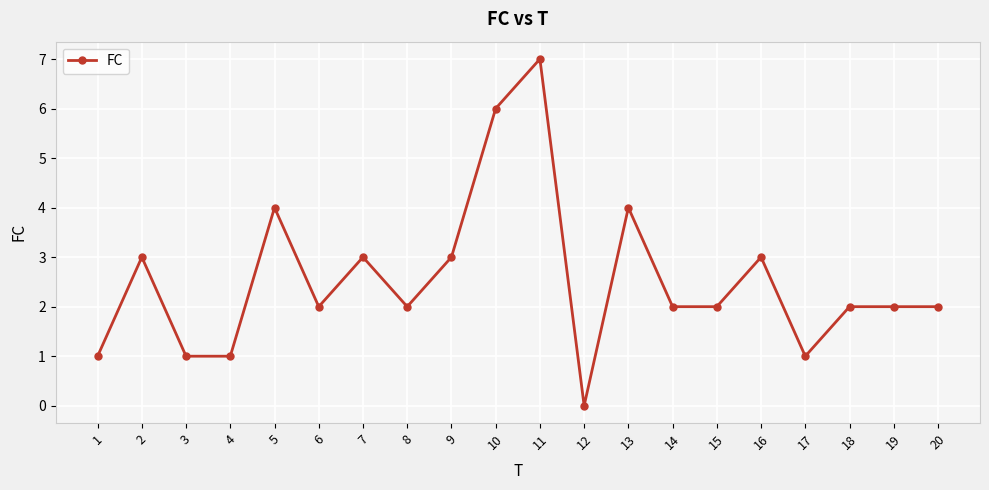

What is the approximate value at 17?

1